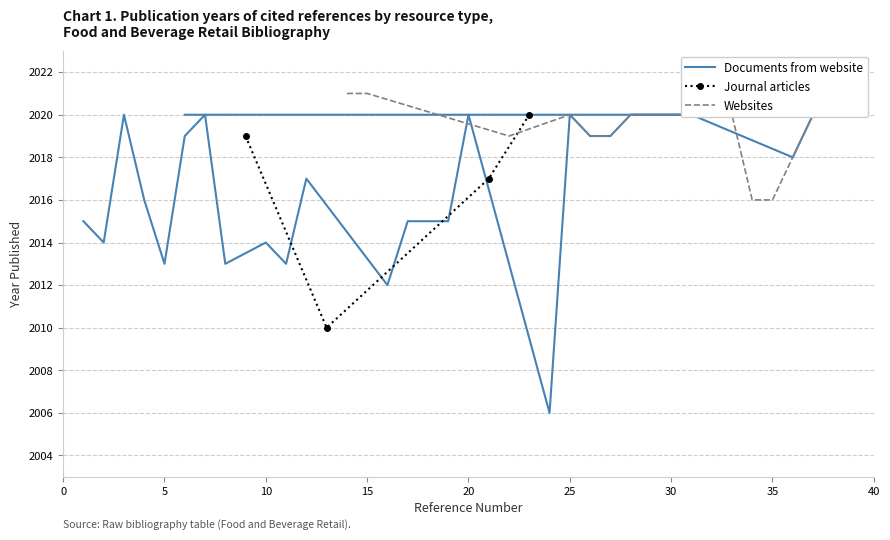

What is the lowest value of the Journal articles series?

2010